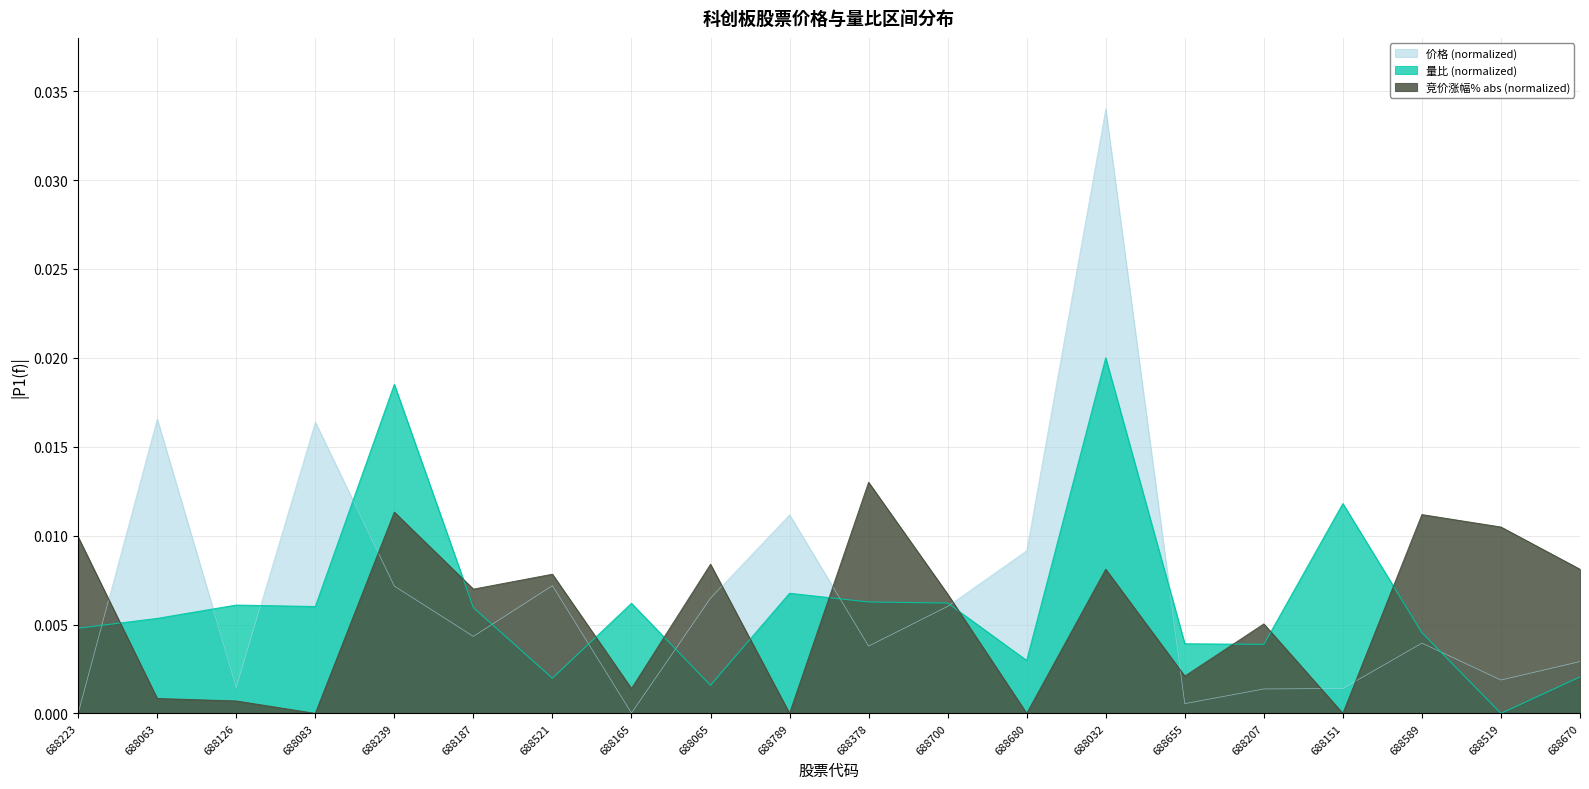

How many intersections are there between 价格 and 量比?

11